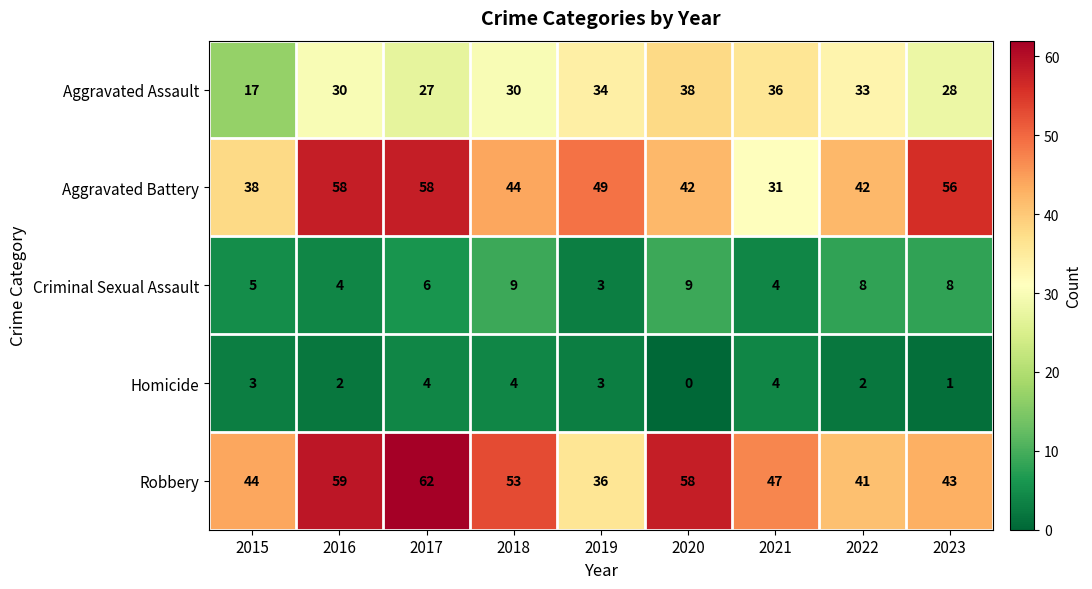

Which label corresponds to the largest value in the chart?

2017